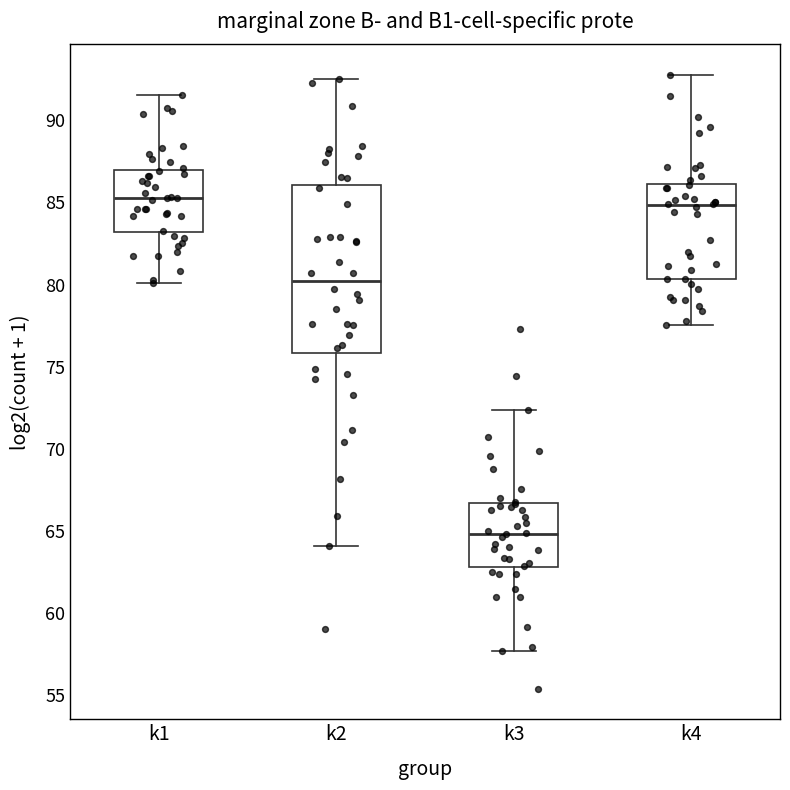

Reading left to right, read every box against the y-axis: the position of its median line, the range the box covers, and the ends of its whiskers. The values are not printed on the chart, so give them approximately, as read against the axis.

k1: median 85.5, box 83.0 to 87.0, whiskers 80.0 to 91.5
k2: median 80.0, box 76.0 to 86.0, whiskers 64.0 to 92.5
k3: median 65.0, box 63.0 to 66.5, whiskers 57.5 to 72.5
k4: median 85.0, box 80.5 to 86.0, whiskers 77.5 to 93.0